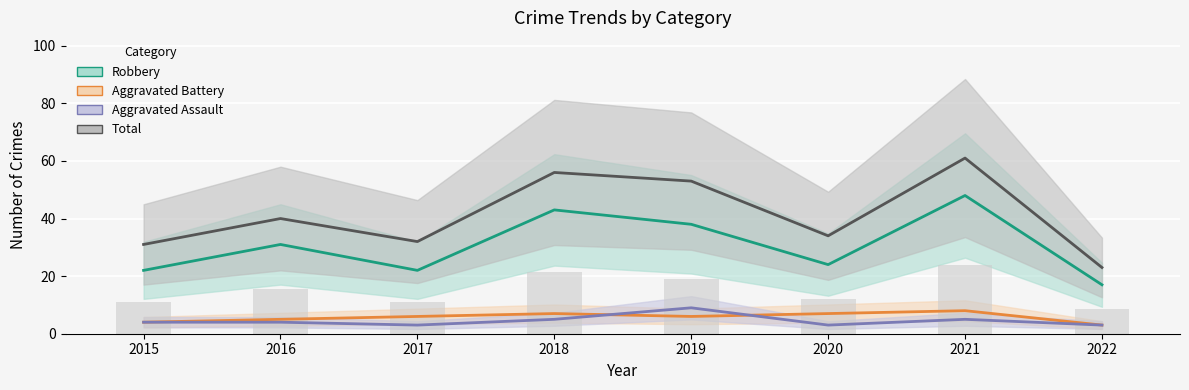

Does the chart contain any negative values?

No